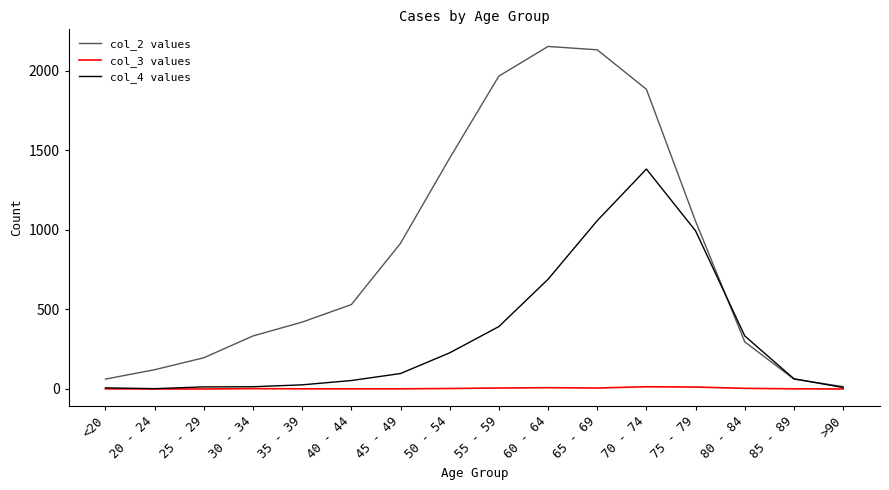

How many interior local peaks does the col_2 values series have?

1